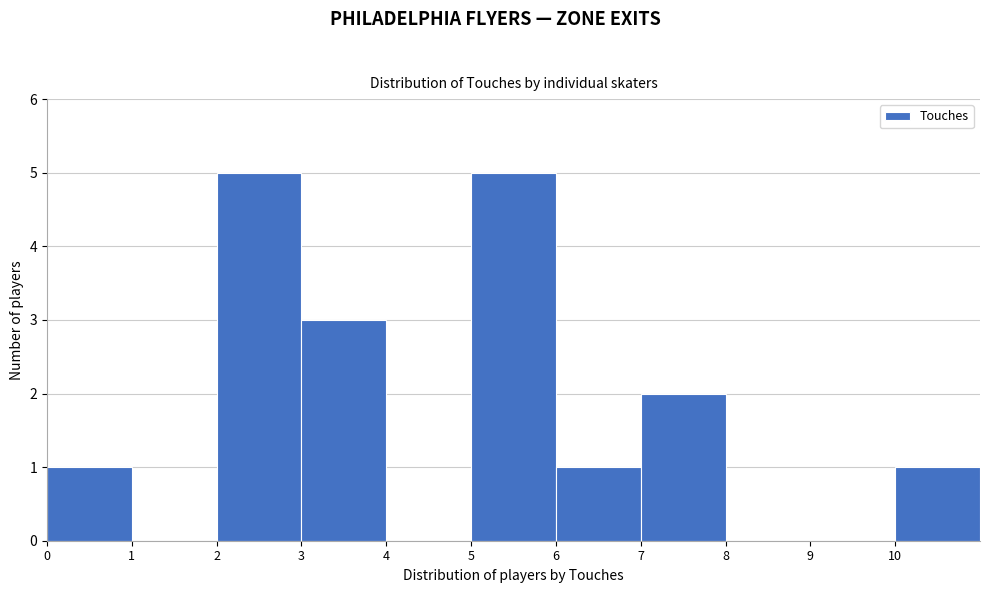

What is the height of the bar covering 10 to 11 on the x-axis? The values are not printed on the chart, so give them approximately, as read against the axis.

1